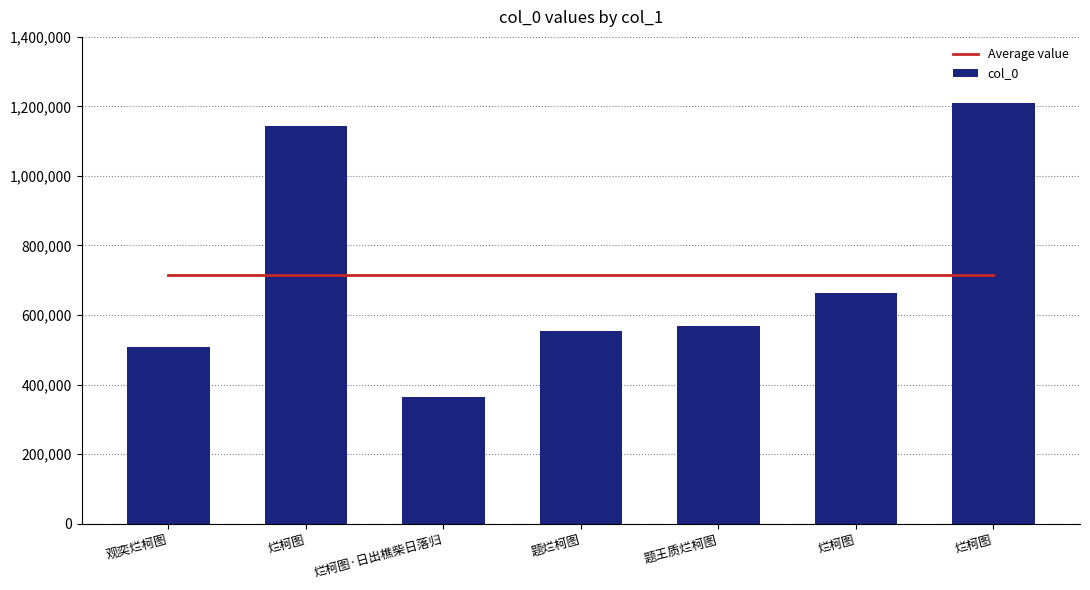

Which series has the largest total across all categories?

Average value